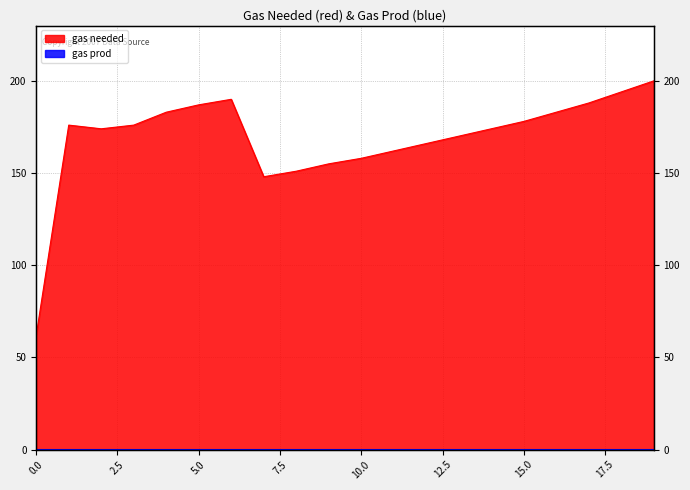

How many data points are less than 176?

10